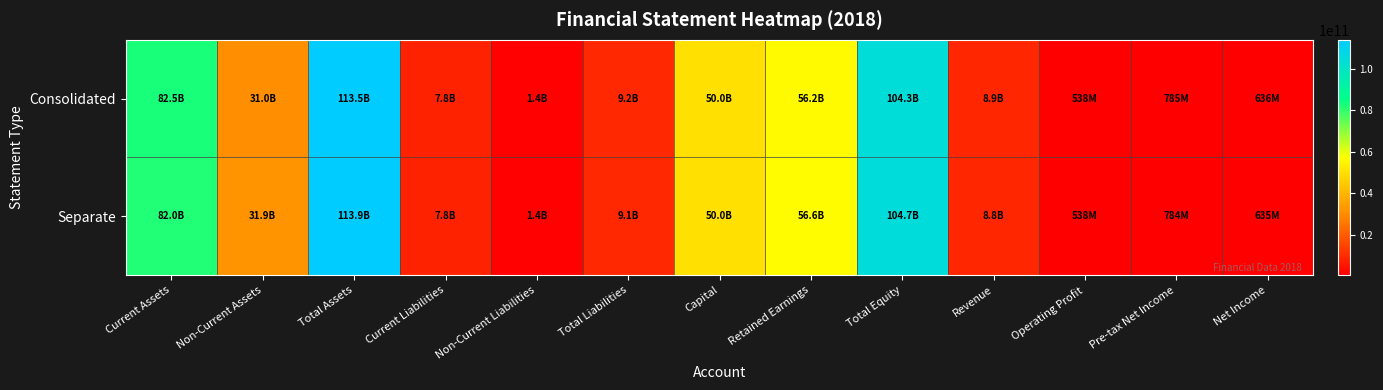

Reading left to right, list all the values displayed in this chart.

Consolidated: Current Assets=82518134802	Non-Current Assets=30989561585	Total Assets=113507696387	Current Liabilities=7796932936	Non-Current Liabilities=1387170198	Total Liabilities=9184103134	Capital=50000000000	Retained Earnings=56202155297	Total Equity=104323593253	Revenue=8862507919	Operating Profit=537510916	Pre-tax Net Income=785344229	Net Income=635994434
Separate: Current Assets=81972270172	Non-Current Assets=31883947534	Total Assets=113856217706	Current Liabilities=7771208358	Non-Current Liabilities=1367928018	Total Liabilities=9139136376	Capital=50000000000	Retained Earnings=56595643374	Total Equity=104717081330	Revenue=8802676812	Operating Profit=538090560	Pre-tax Net Income=783960445	Net Income=634610650